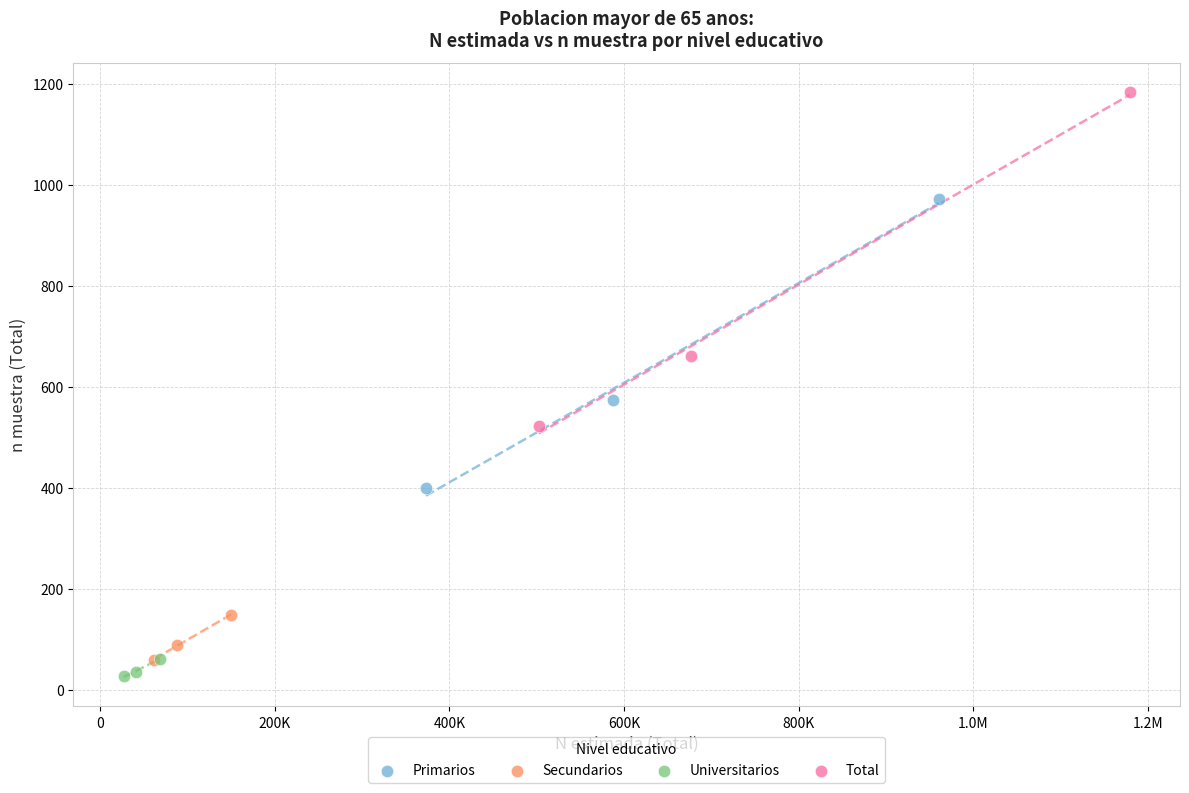

Which series has the widest spread of Y values?

Total